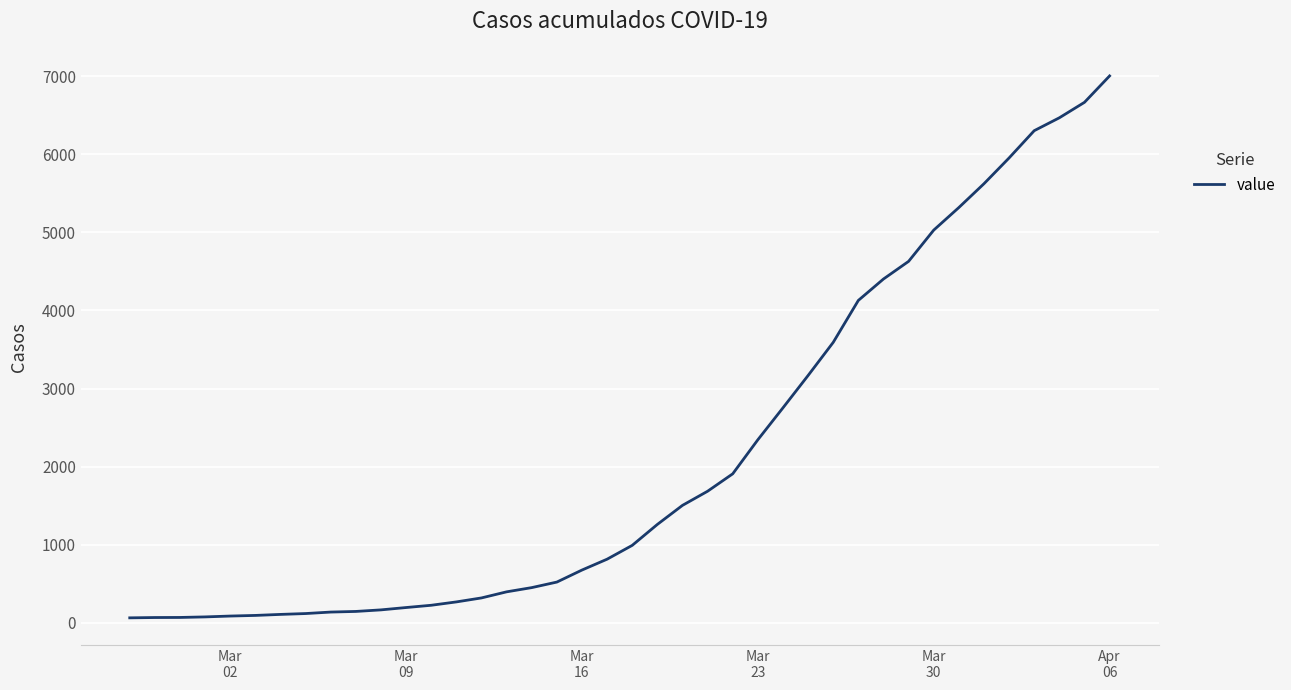

What is the sum of all values?

85719